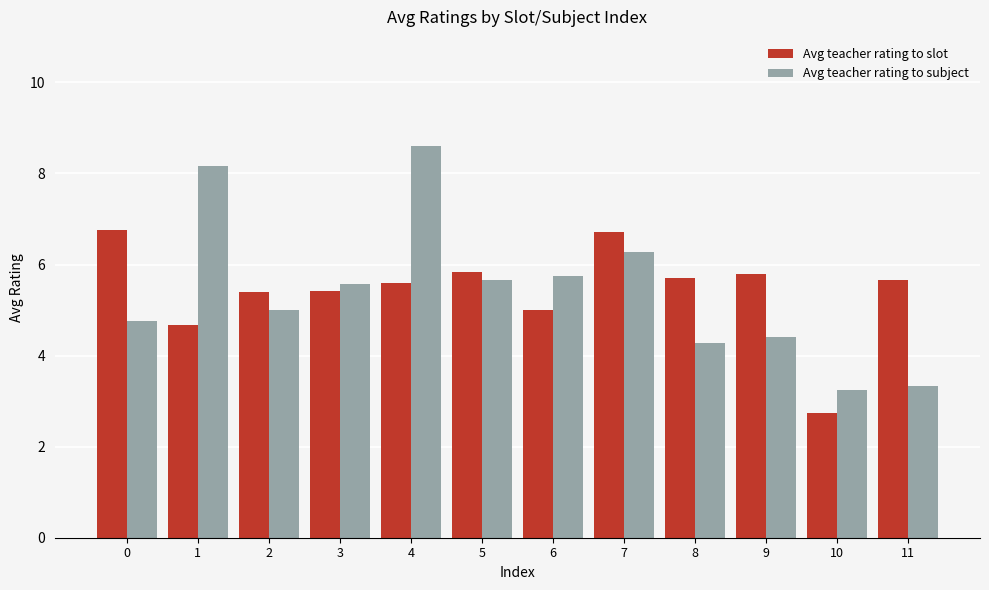

At 0, list the series in order from largest to smallest.

Avg teacher rating to slot, Avg teacher rating to subject